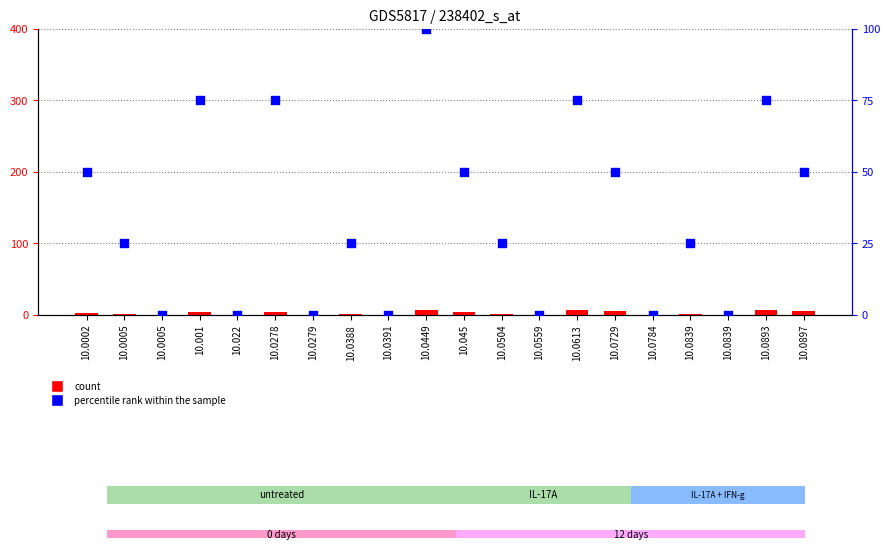

At which category is the sum across all series the highest?

10.0449